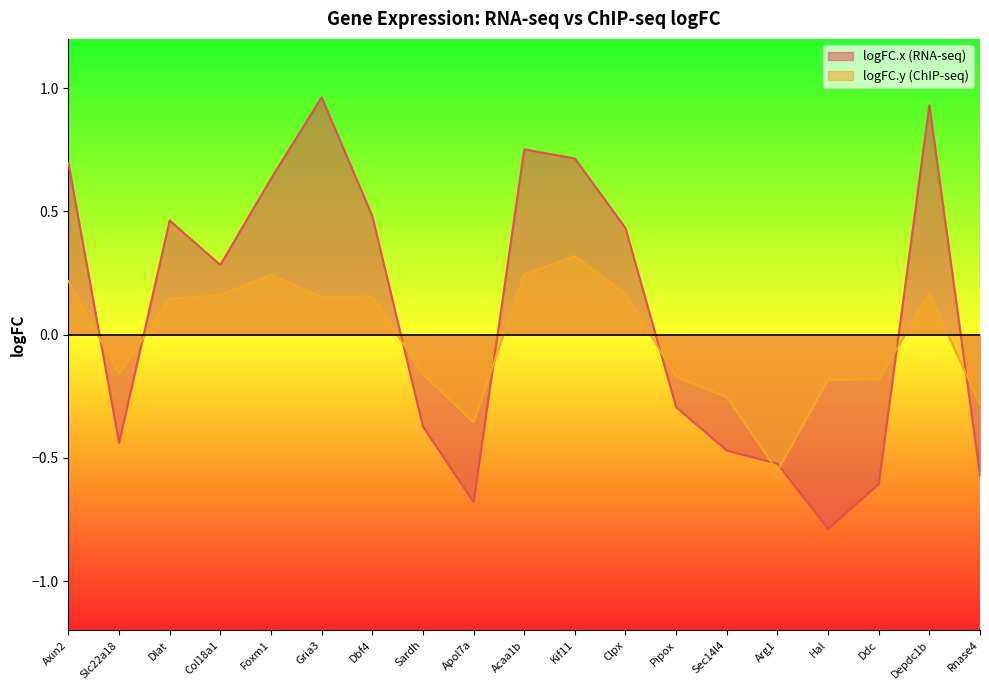

How many values in the logFC.x series are below 0?

9